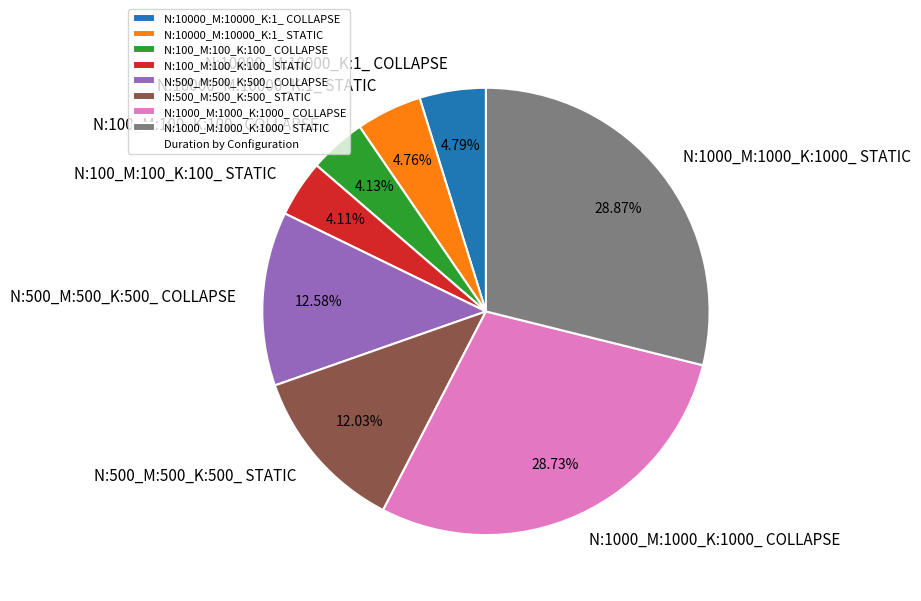

How much of the chart is everything except N:1000_M:1000_K:1000_ COLLAPSE?

71.3%